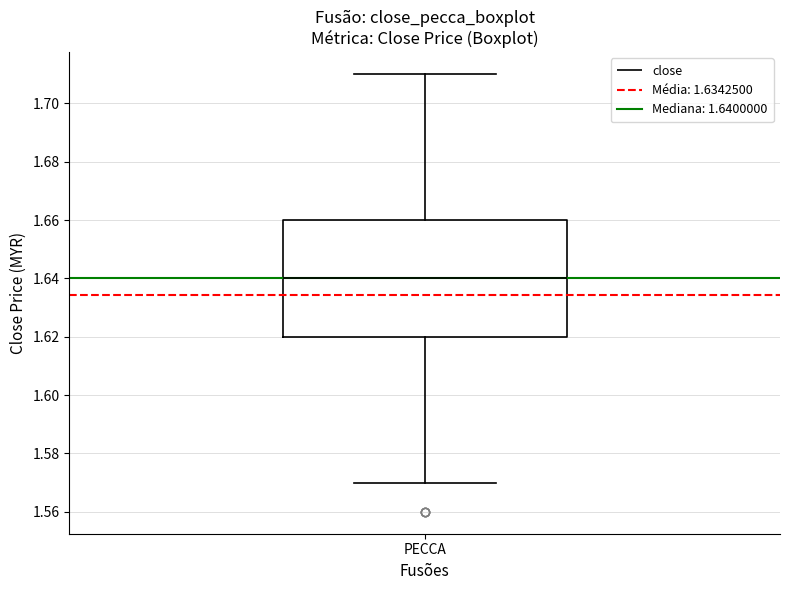

Where does the lower whisker of the box for PECCA end on the y-axis? The values are not printed on the chart, so give them approximately, as read against the axis.

1.57